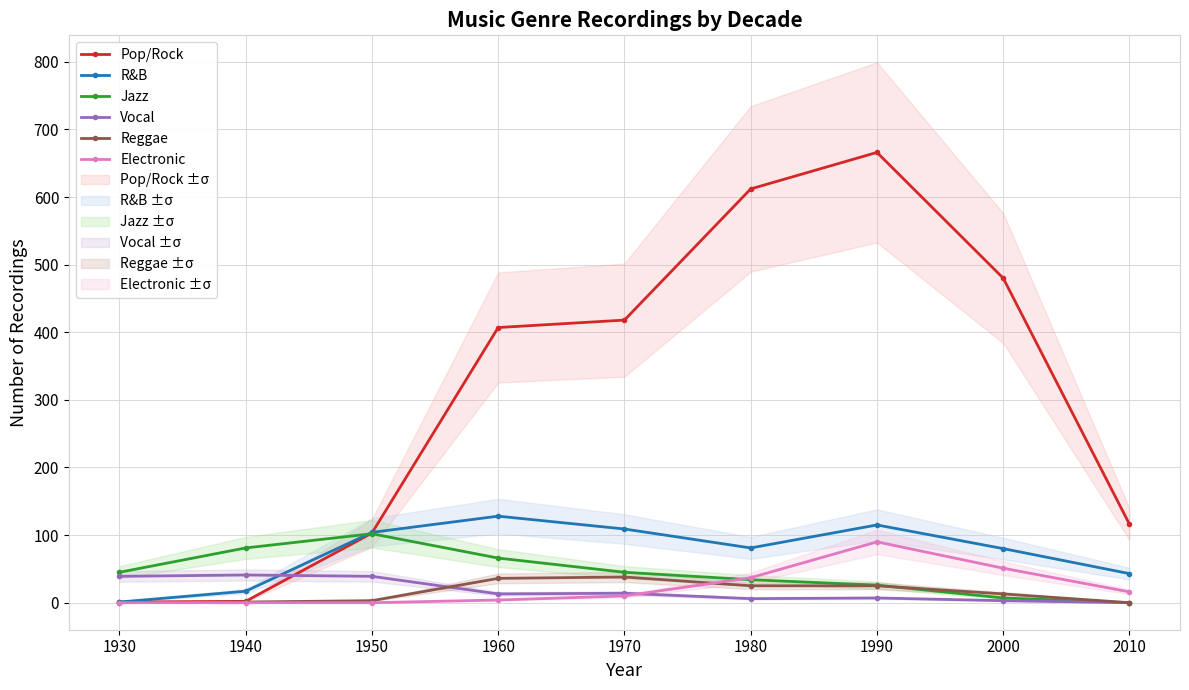

The value of Vocal at 1980 is 6. True or false?

True